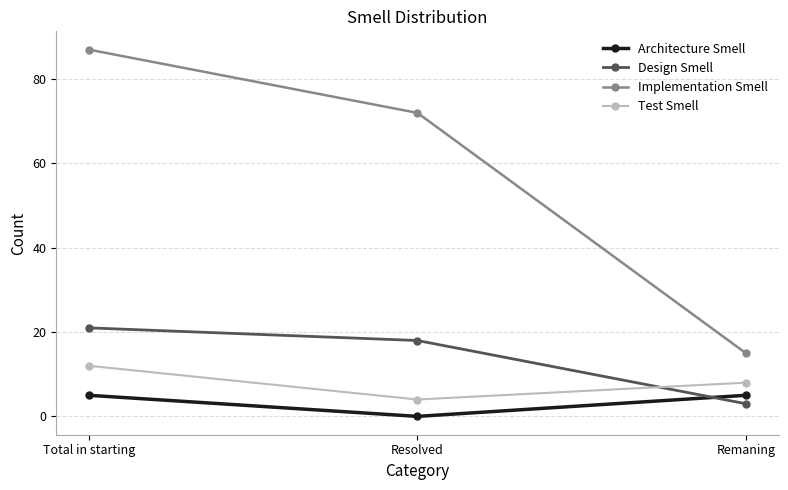

List the series in order of their peak value, highest first.

Implementation Smell, Design Smell, Test Smell, Architecture Smell